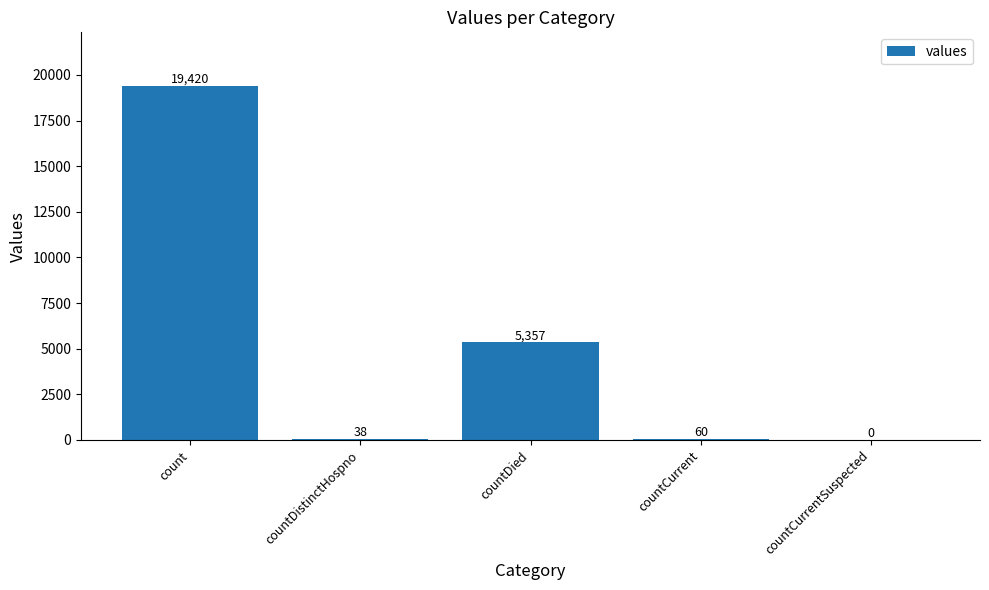

What is the sum of the values at countCurrent and countCurrentSuspected?

60